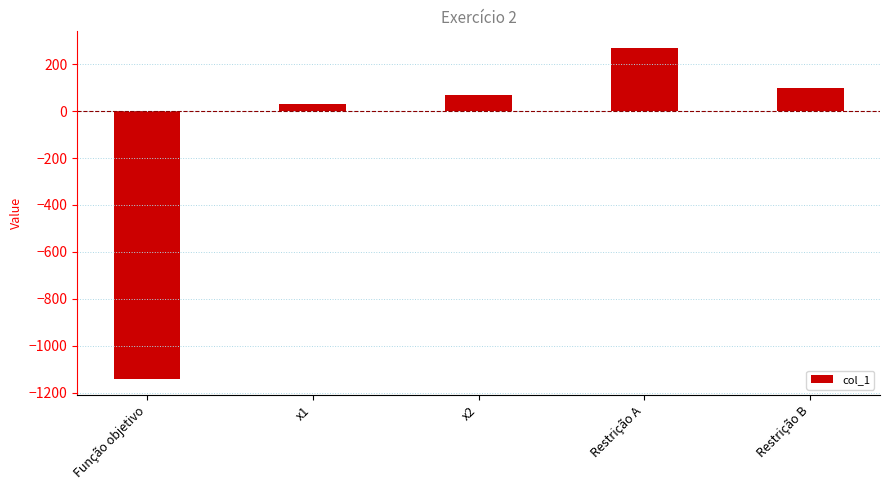

True or false: the data shows 428.5 at Restrição A.

False